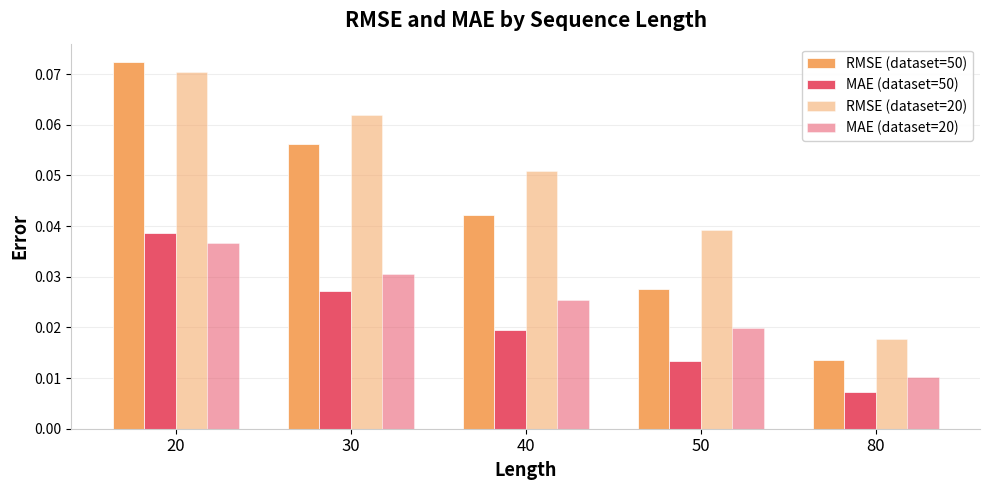

Between 40 and 80, which series saw the biggest shift?

RMSE (dataset=20)